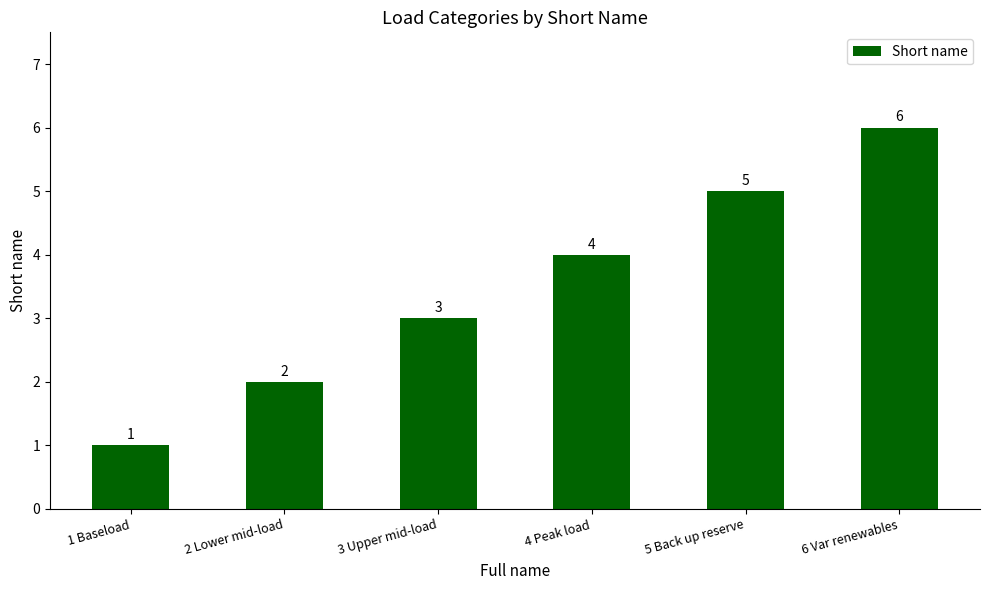

Between 4 Peak load and 3 Upper mid-load, which is larger?

4 Peak load